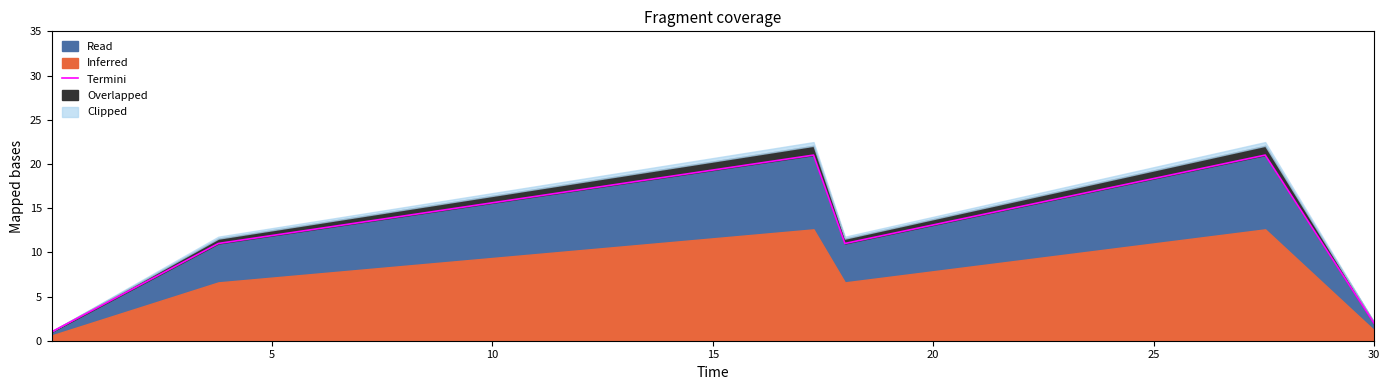

At which label is the value closest to 11?

5